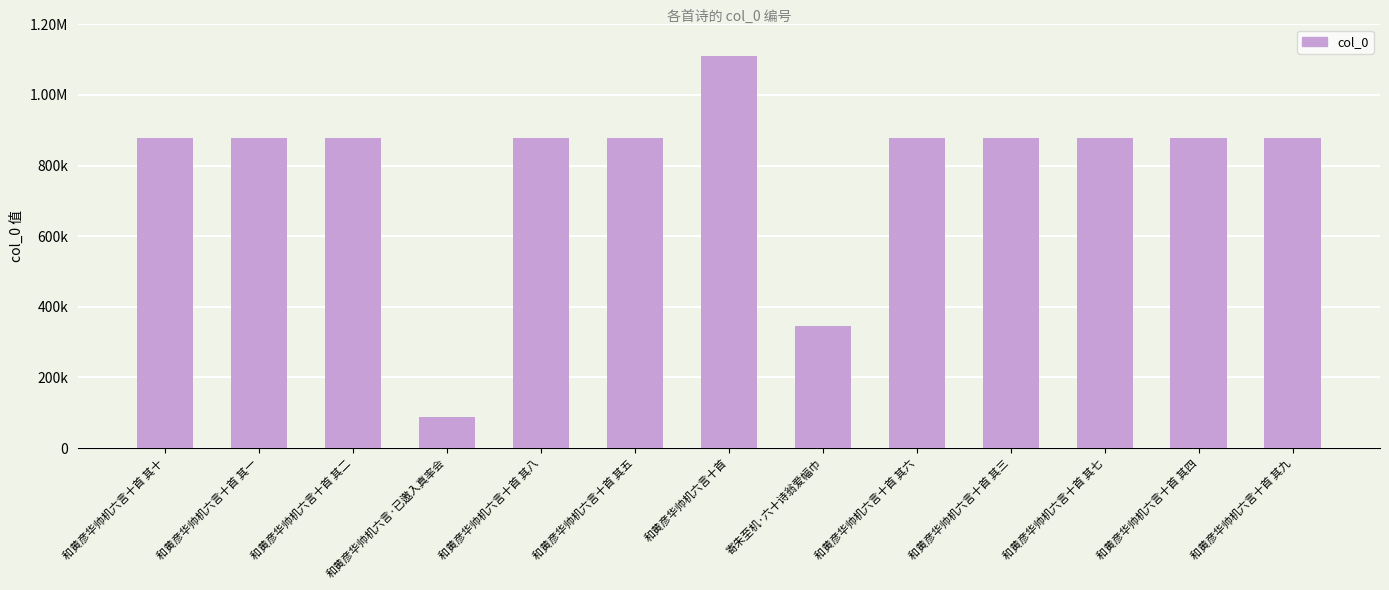

Are the bars horizontal?

No